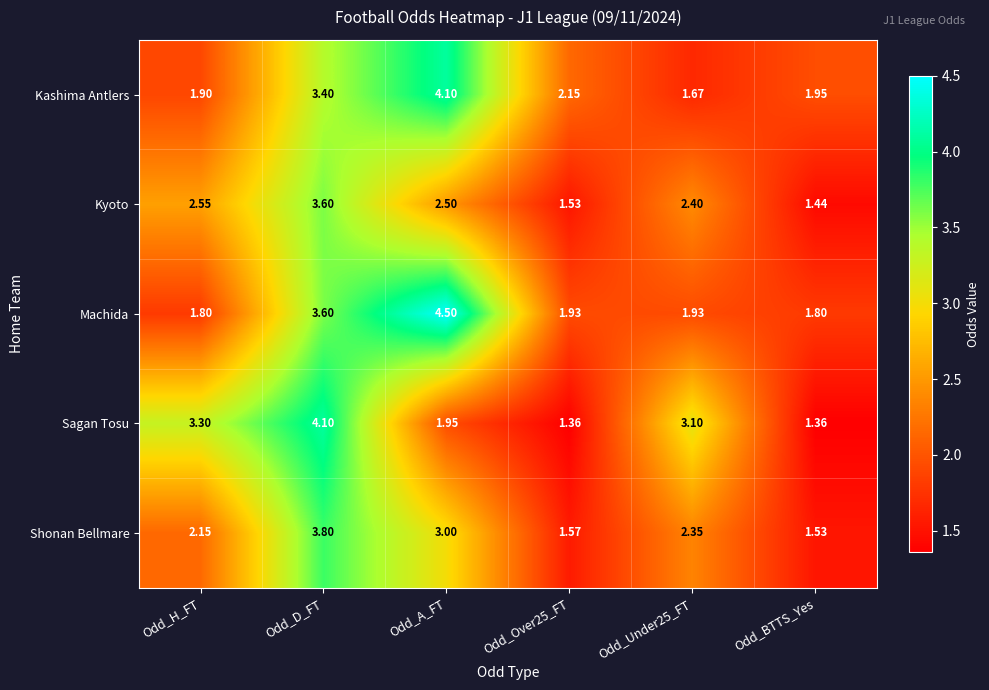

What is the difference between the highest and lowest values at Odd_Over25_FT?

0.8